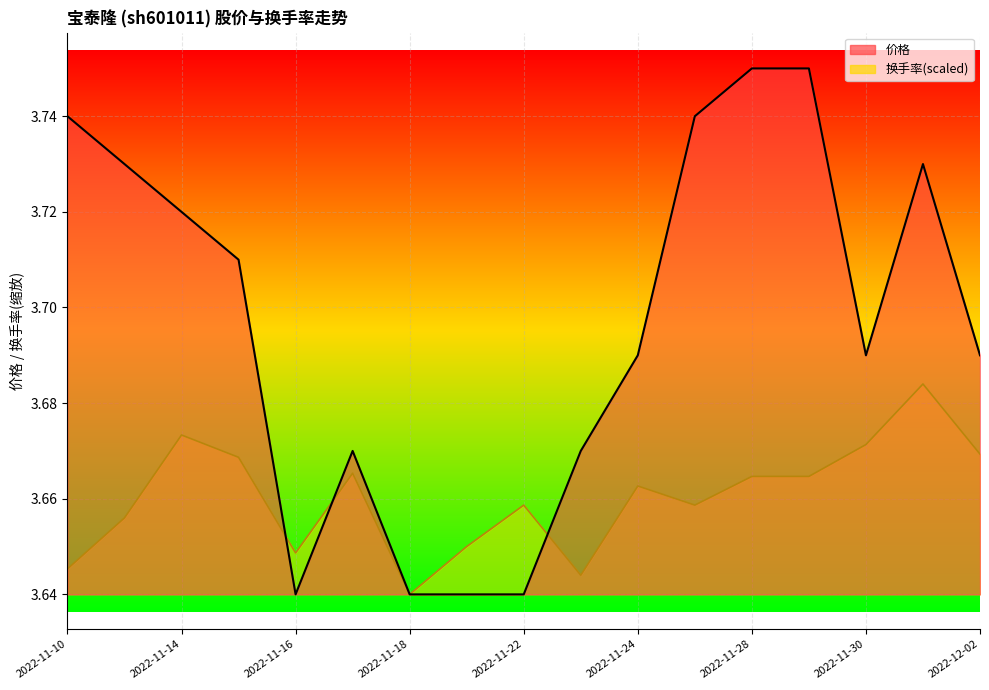

True or false: 涨跌幅% and 价格 cross at least once.

True